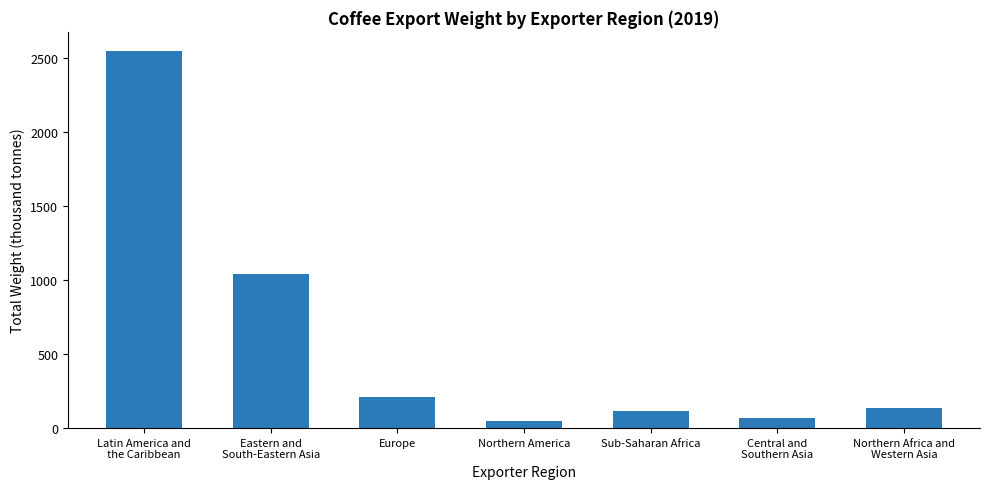

Are the bars grouped side by side (vs. stacked)?

No